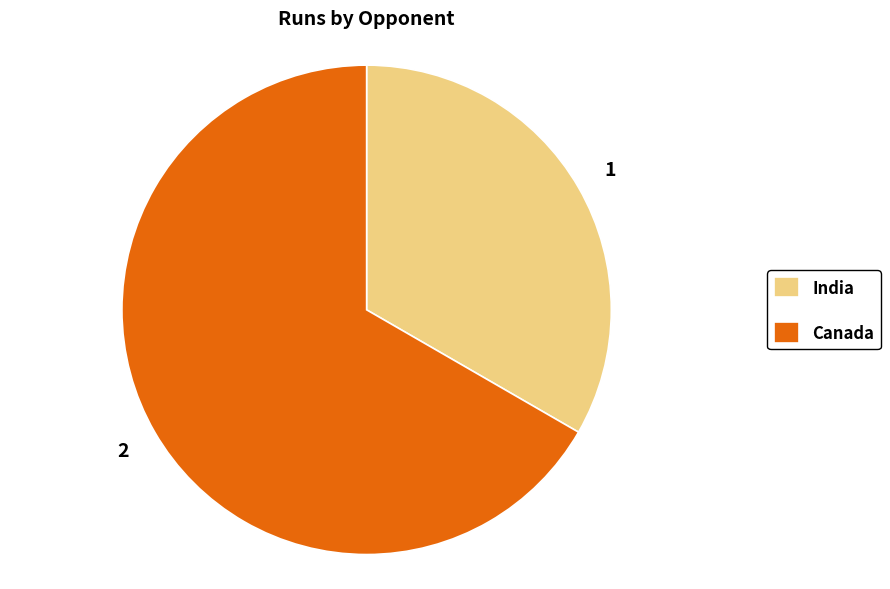

The Canada slice represents 67% of the pie. True or false?

True